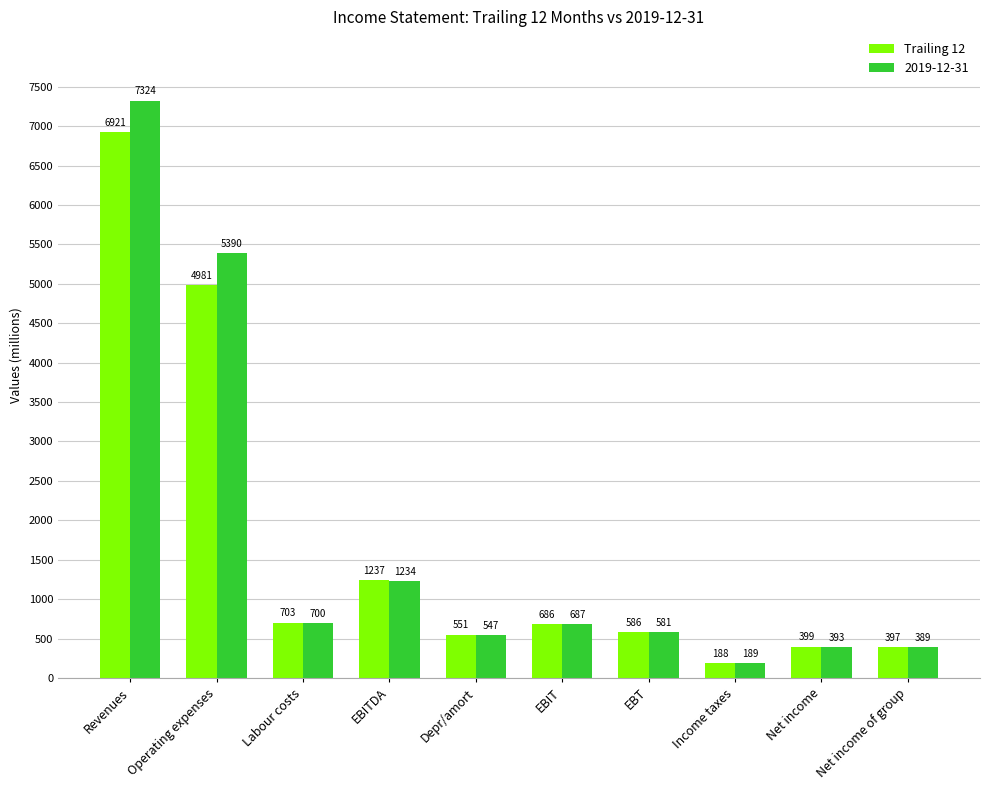

Reading left to right, extract all data points from this chart.

Trailing 12: 6921	4981	703	1237	551	686	586	188	399	397
2019-12-31: 7324	5390	700	1234	547	687	581	189	393	389